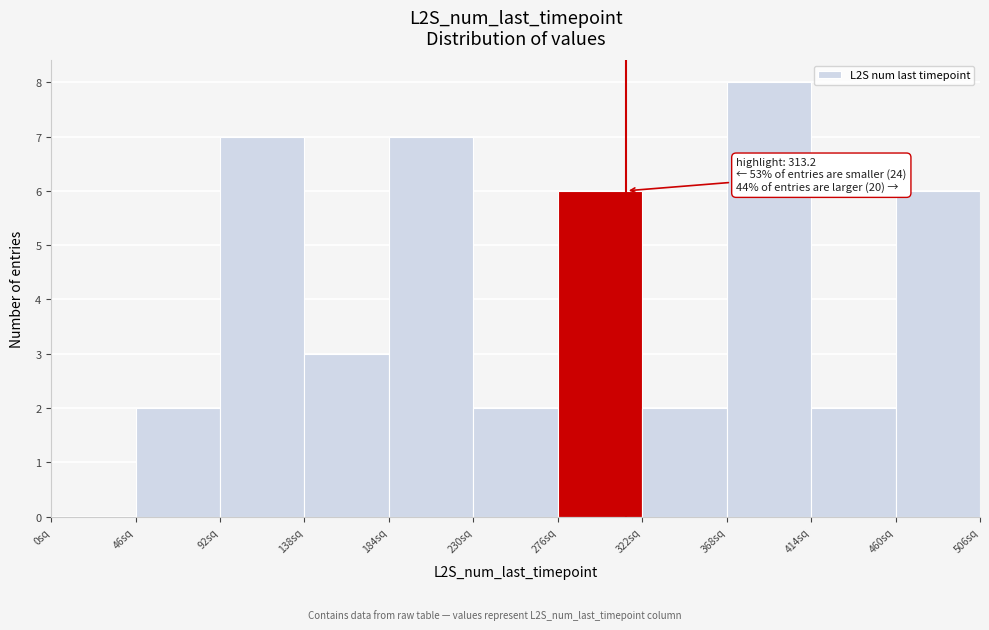

Which range on the x-axis has the tallest bar?

368 to 414